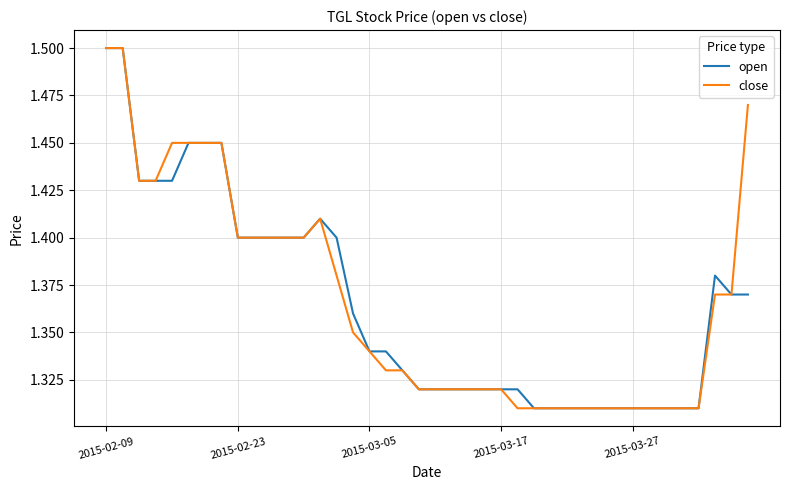

True or false: close and open intersect in this chart.

False